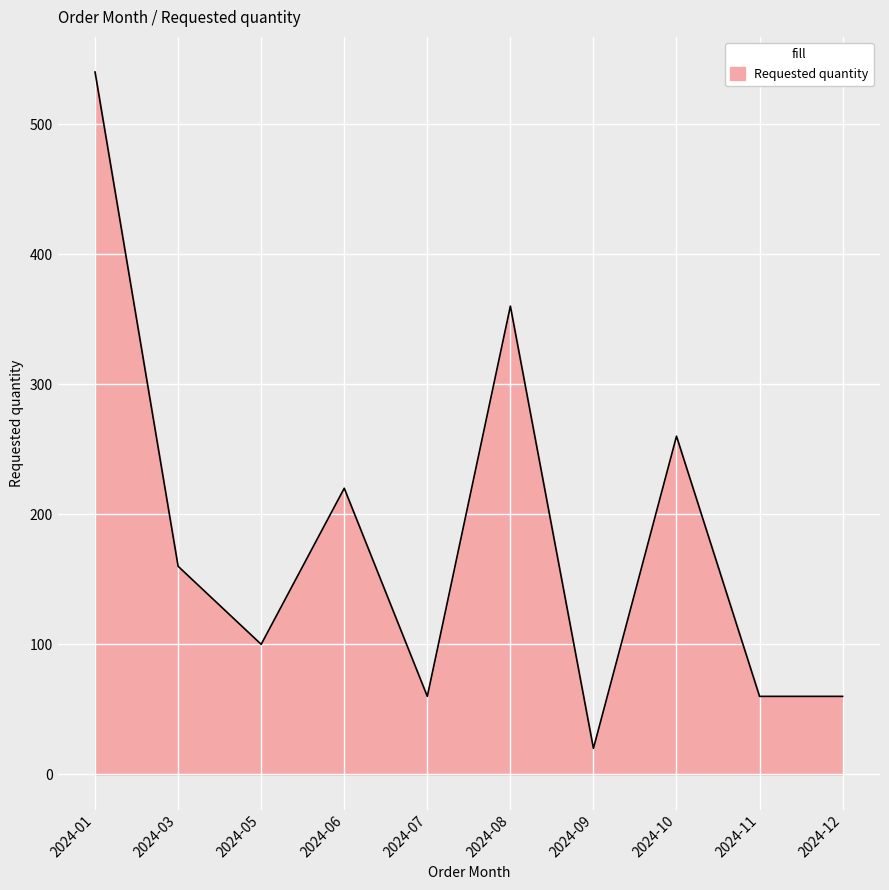

At which label does the data first exceed 160?

2024-01